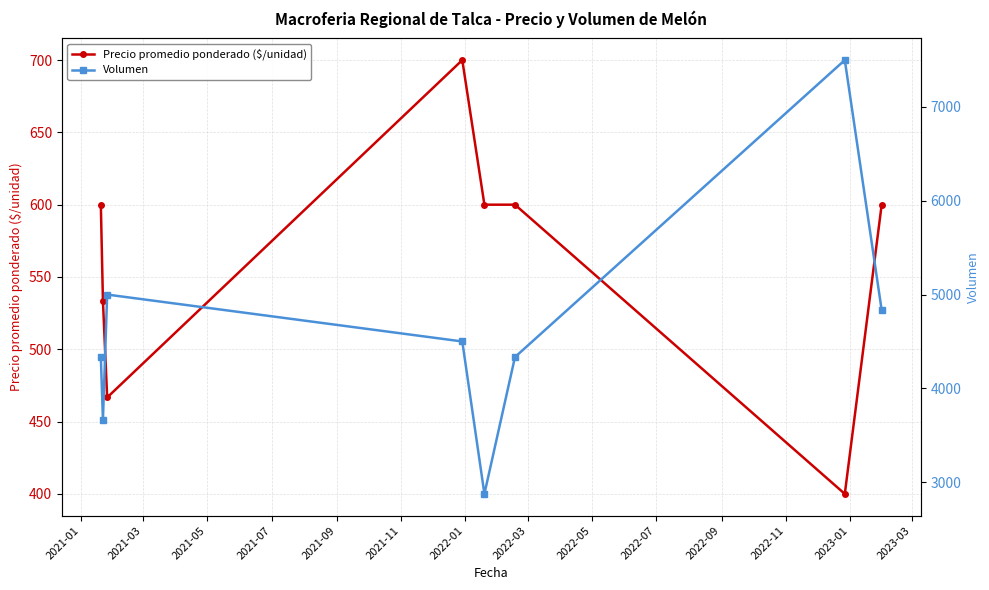

What is the minimum value for Precio promedio ponderado ($/unidad)?

400.0